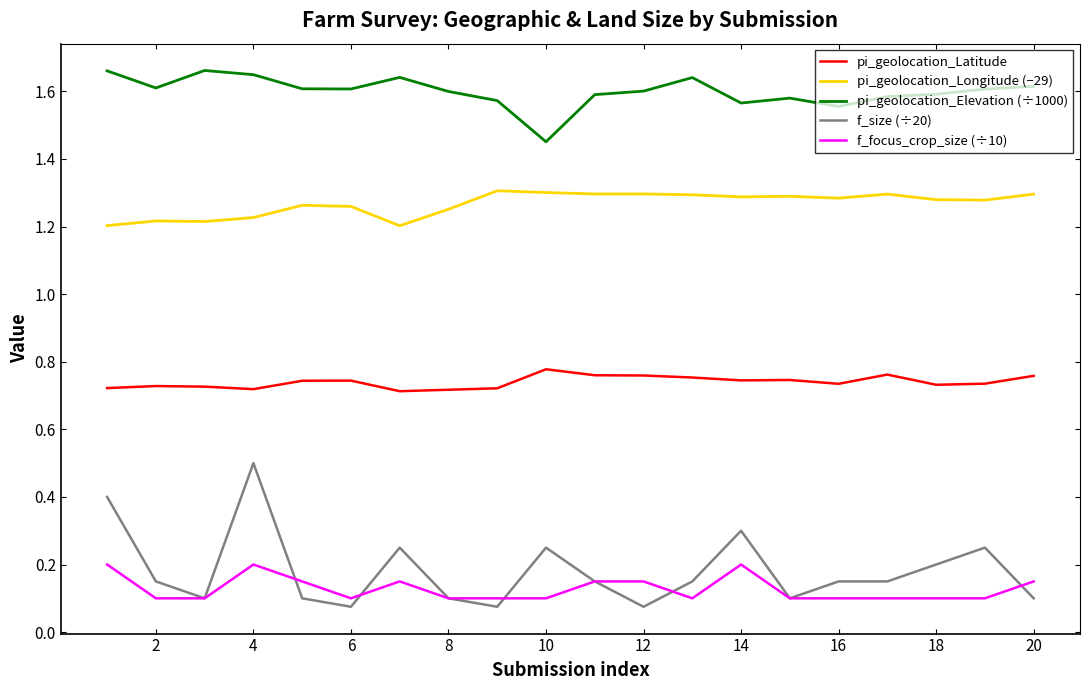

Which series has the largest total across all categories?

pi_geolocation_Elevation (÷1000)